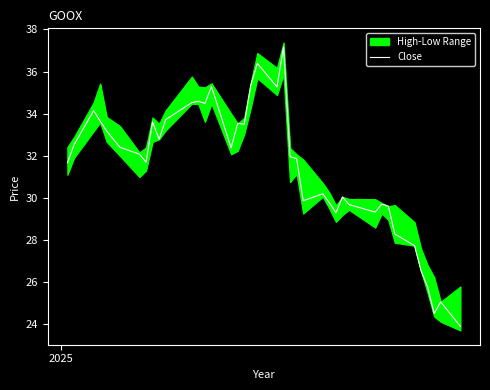

What is the minimum value for Close?

23.9